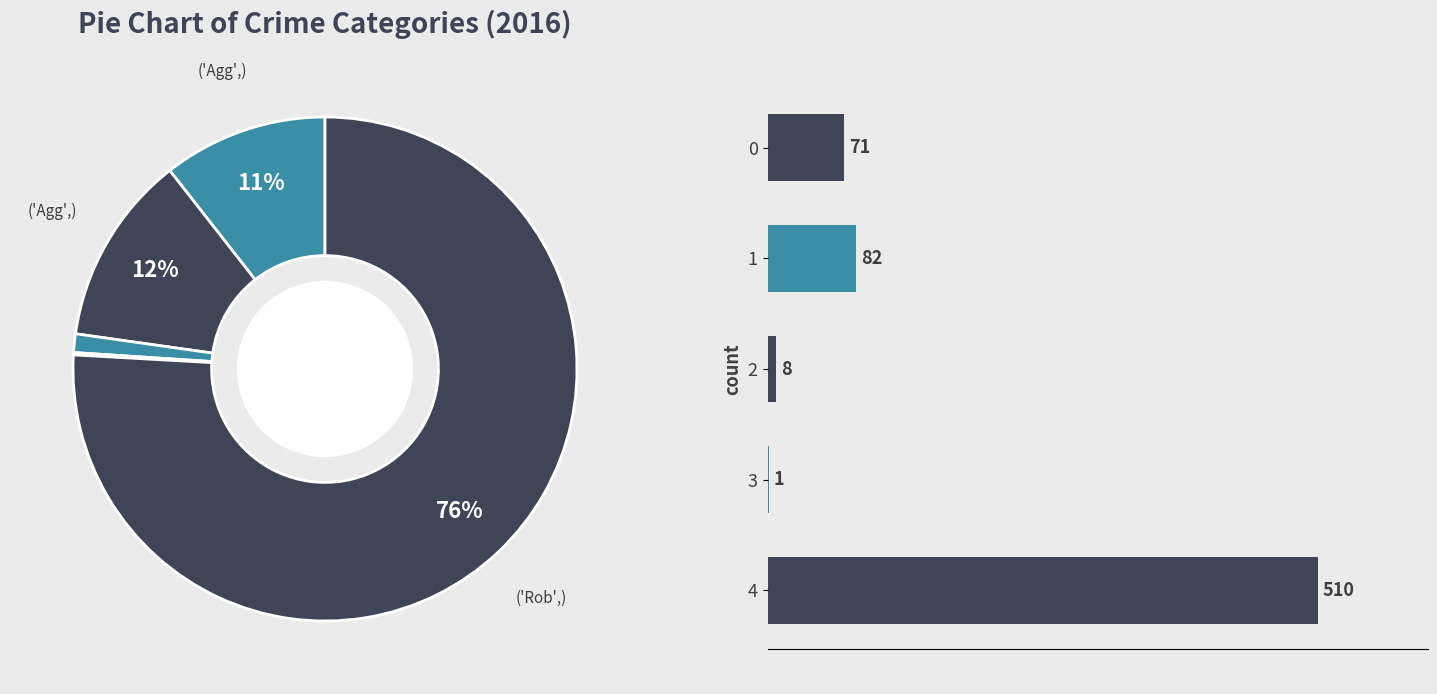

Count the number of slices in the pie.

5